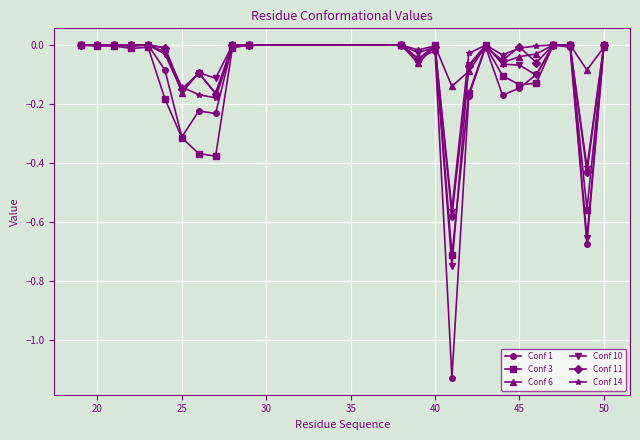

What is the difference between the second highest and minimum values in the Conf 6 series?

0.2